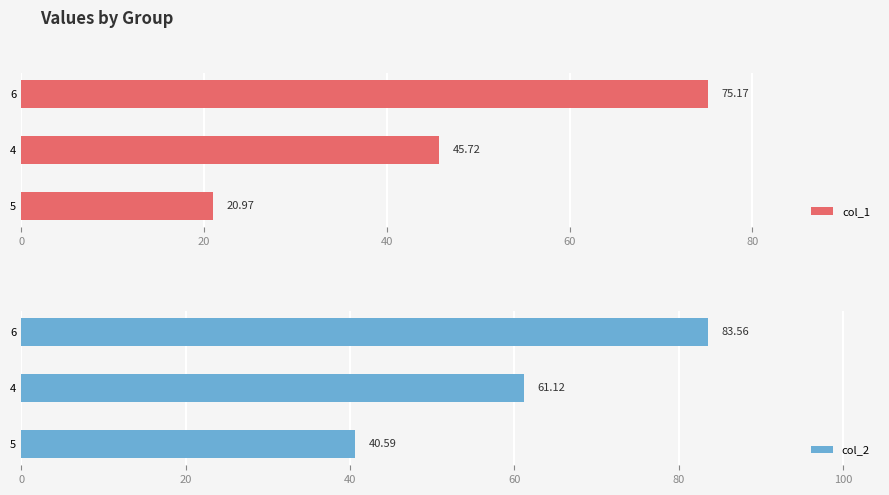

Reading left to right, list all the values displayed in this chart.

col_1: 21.0	45.7	75.2
col_2: 40.6	61.1	83.6